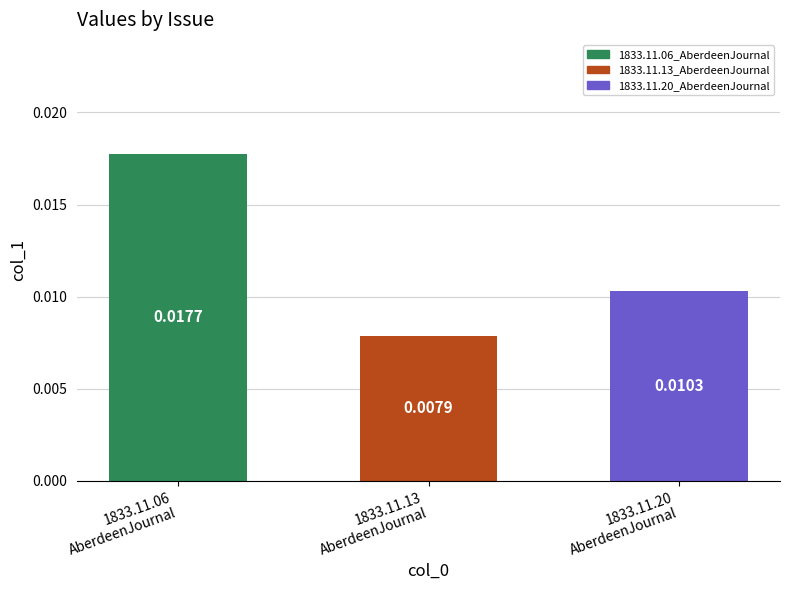

Count the values in the range 0 to 1.

3